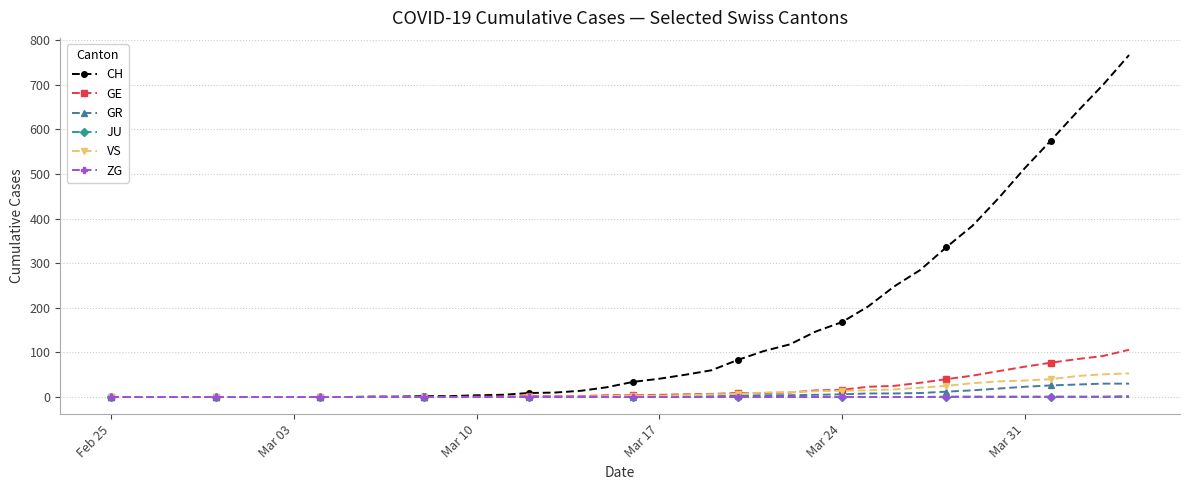

At how many categories does at least one series exceed 193?

11